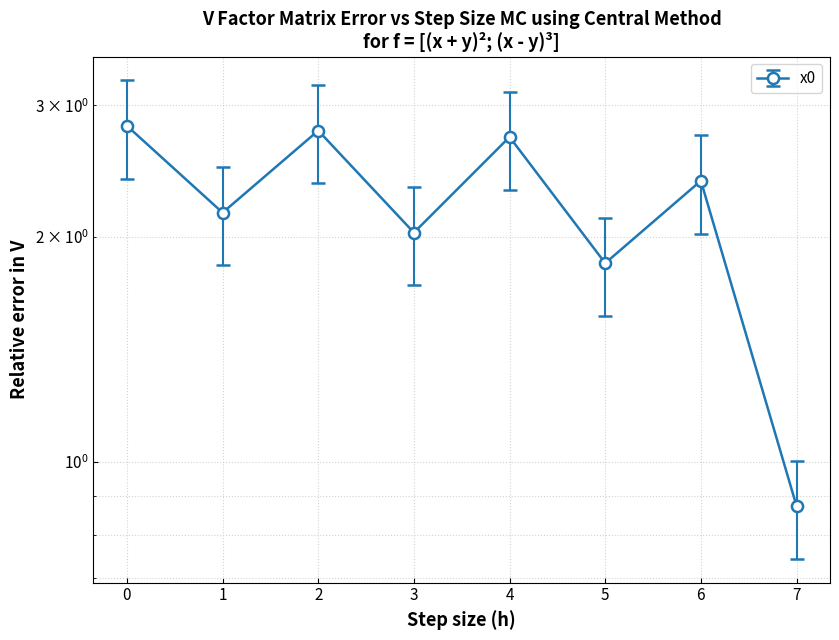

How many lines are shown in the chart?

1